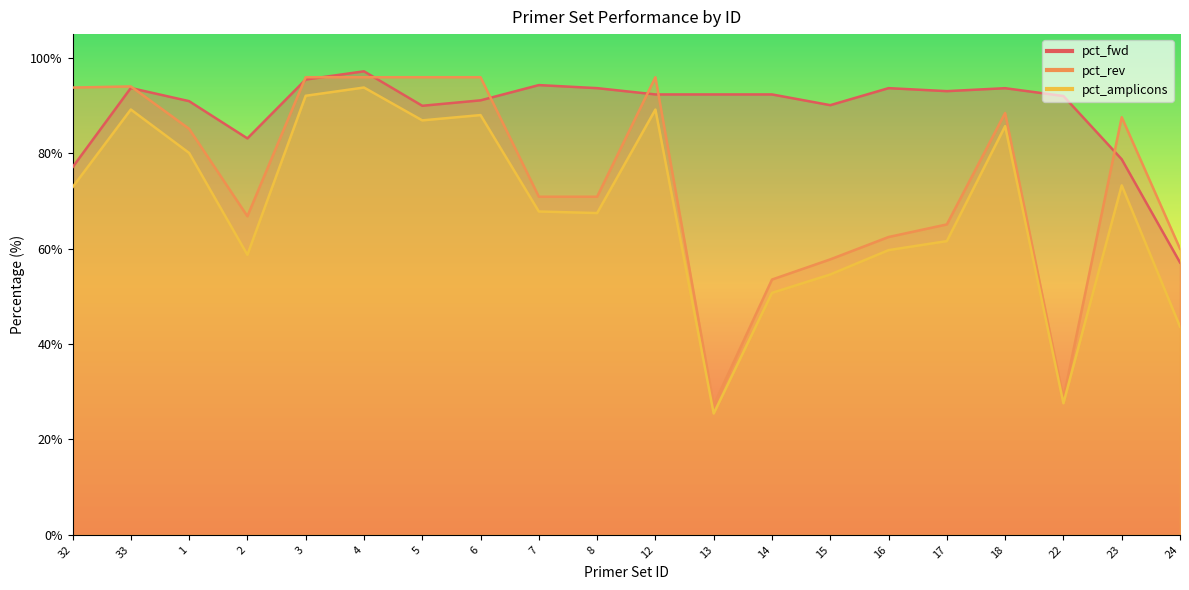

How many lines are shown in the chart?

3